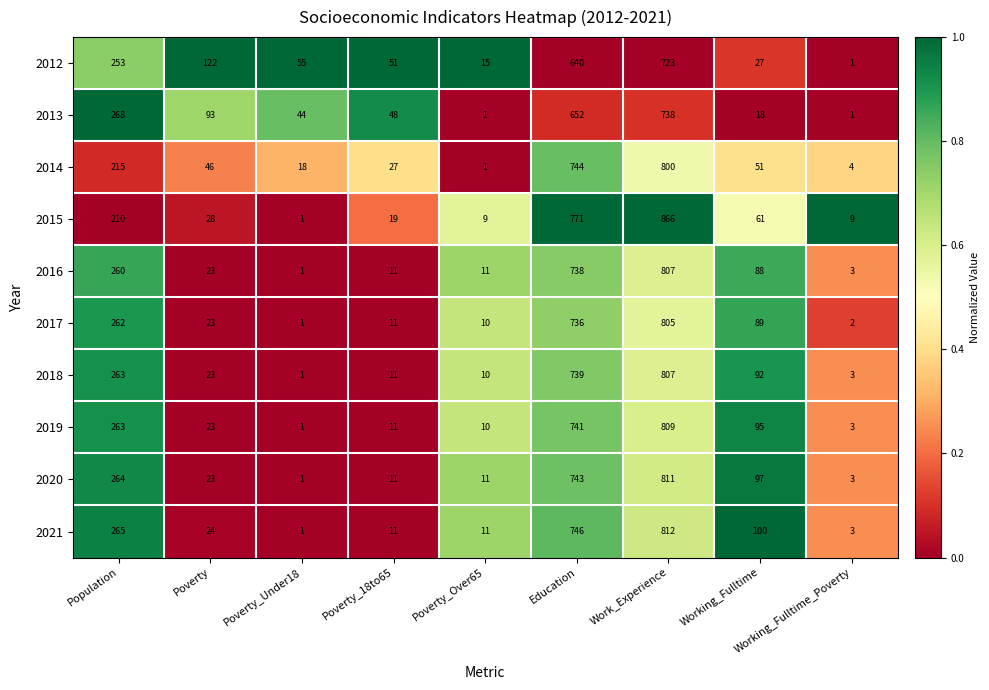

At Working_Fulltime, list the series in order from smallest to largest.

2013, 2012, 2014, 2015, 2016, 2017, 2018, 2019, 2020, 2021